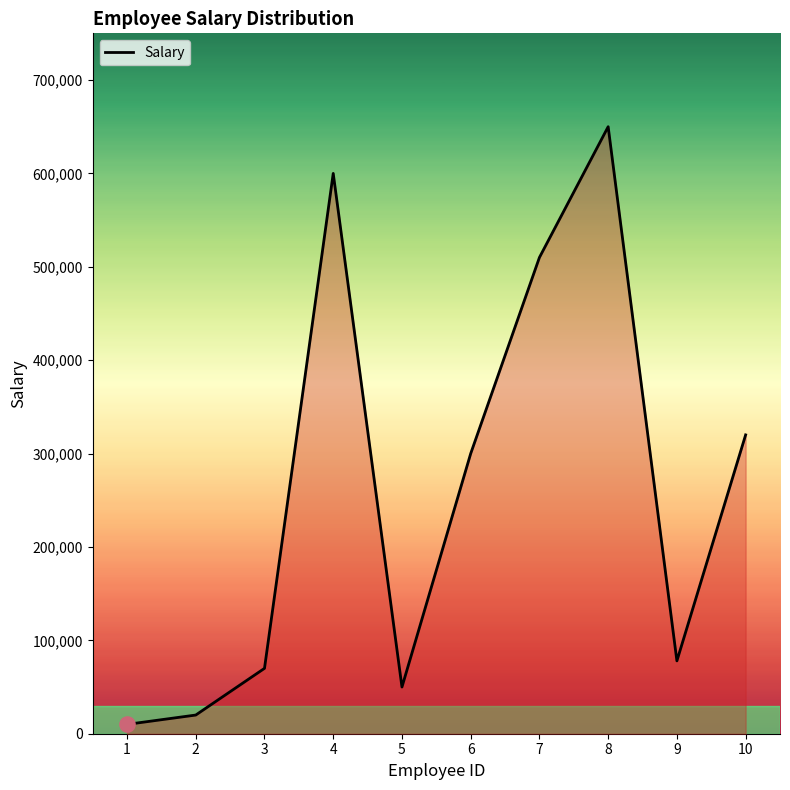

Between 9 and 2, which is larger?

9